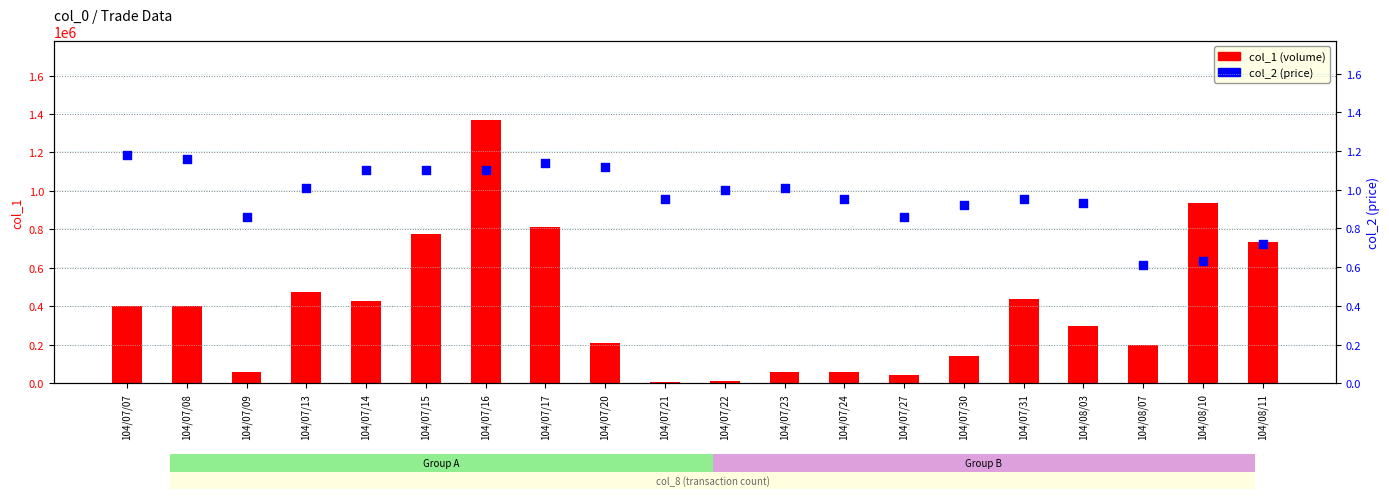

Which series has the largest total across all categories?

col_1 (volume)